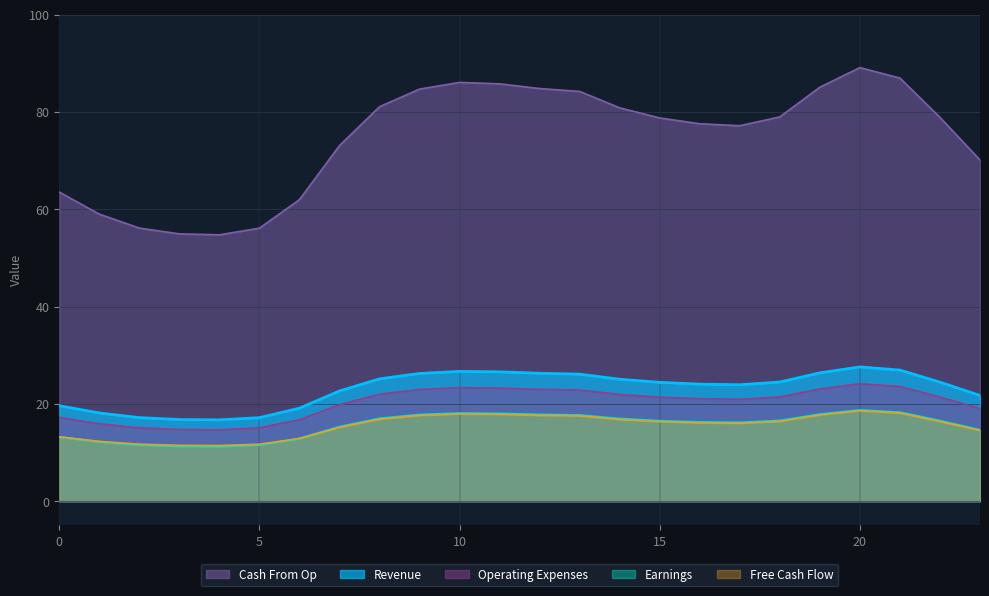

Which series has the widest spread of values?

Cash From Op